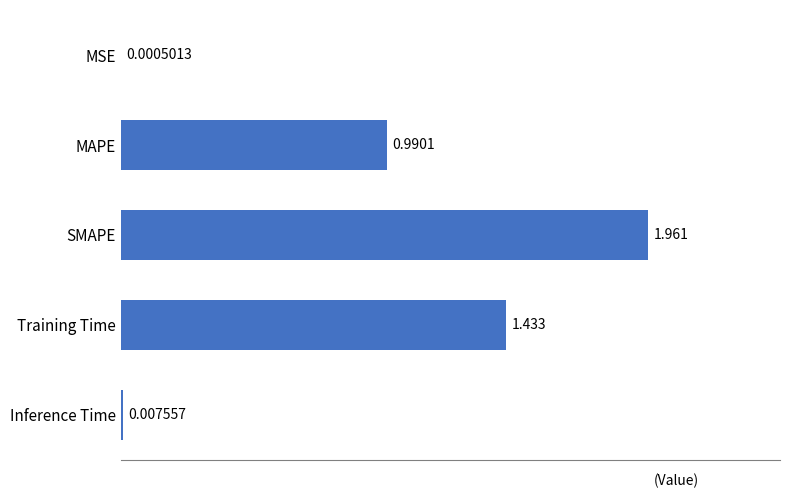

Between MSE and MAPE, which is larger?

MAPE